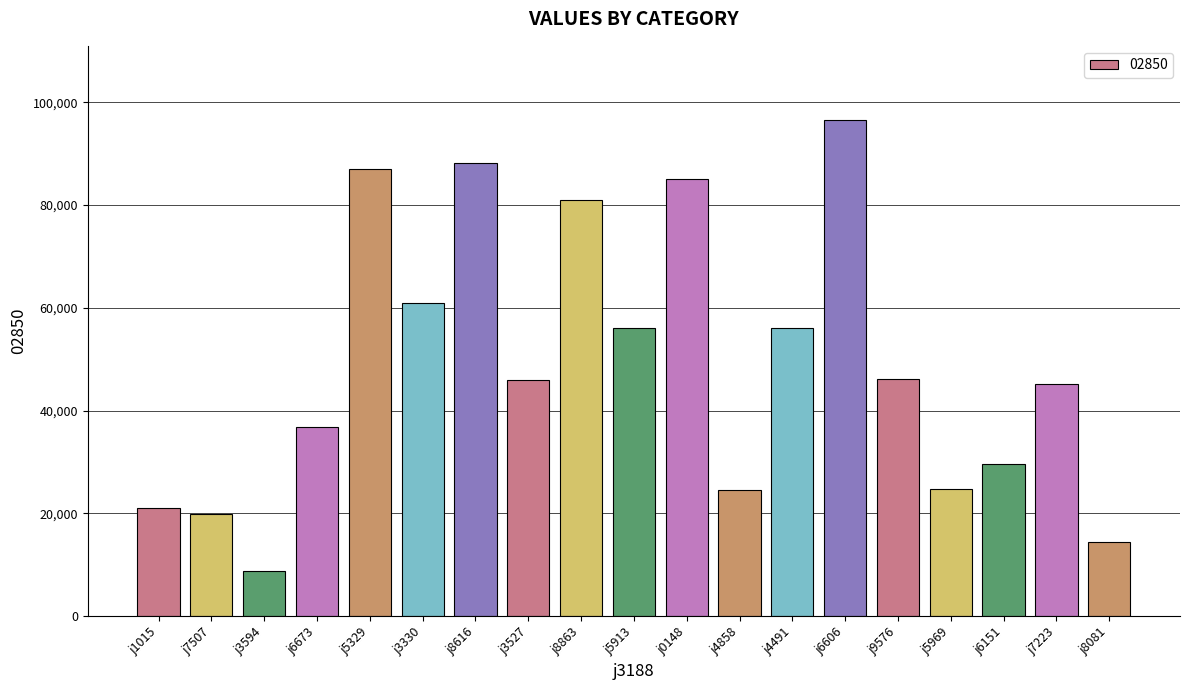

What is the value of the 10th bar from the left?

56068